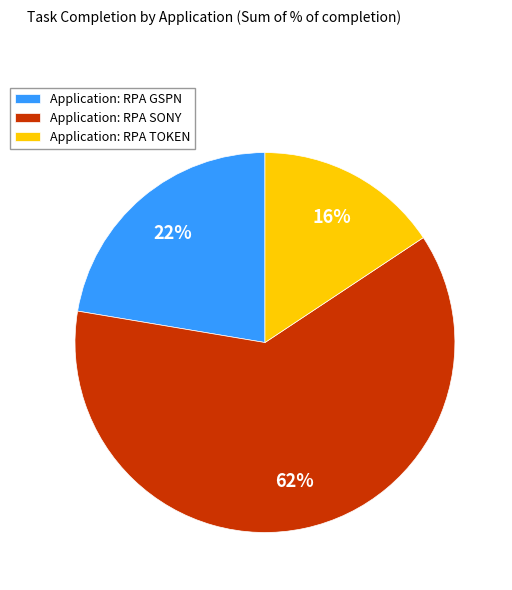

What percentage is the Application: RPA SONY slice, to the nearest percent?

62%